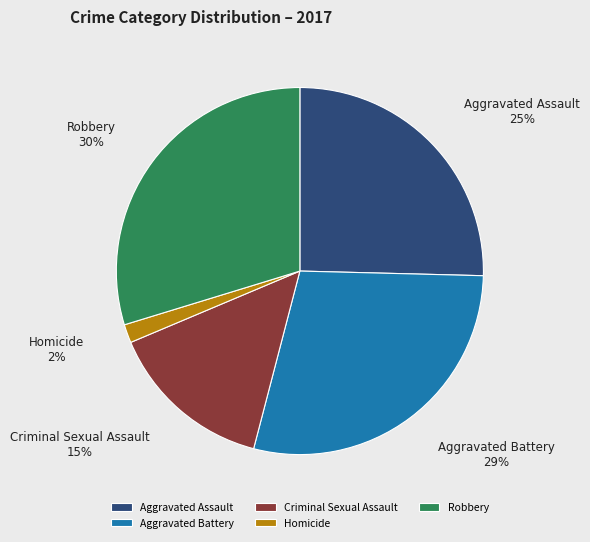

Count the number of slices in the pie.

5